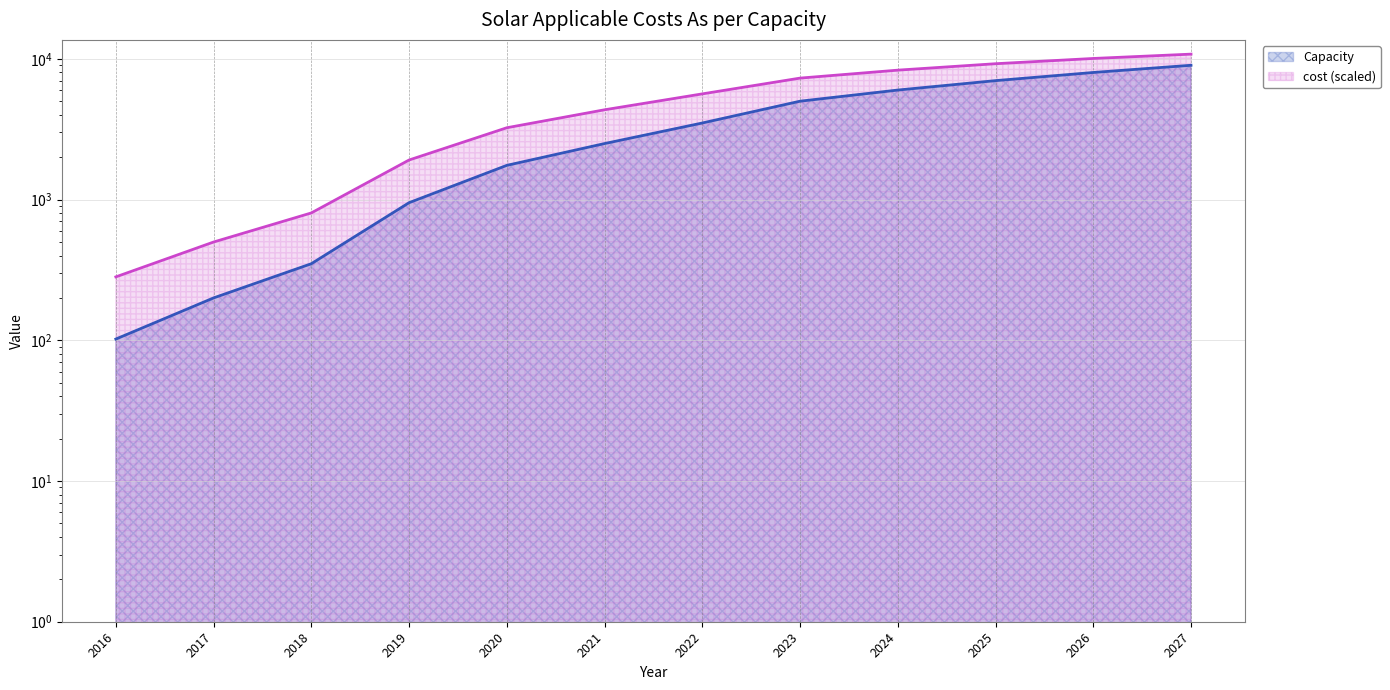

What is the minimum value shown in the chart?

102.0